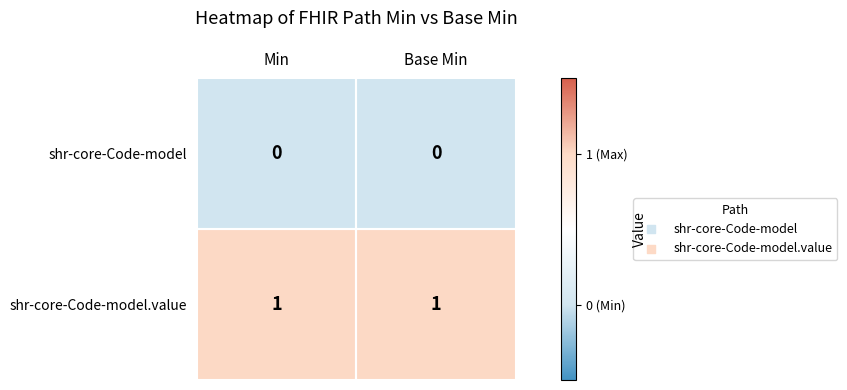

Rank the series by their maximum value, from lowest to highest.

shr-core-Code-model, shr-core-Code-model.value